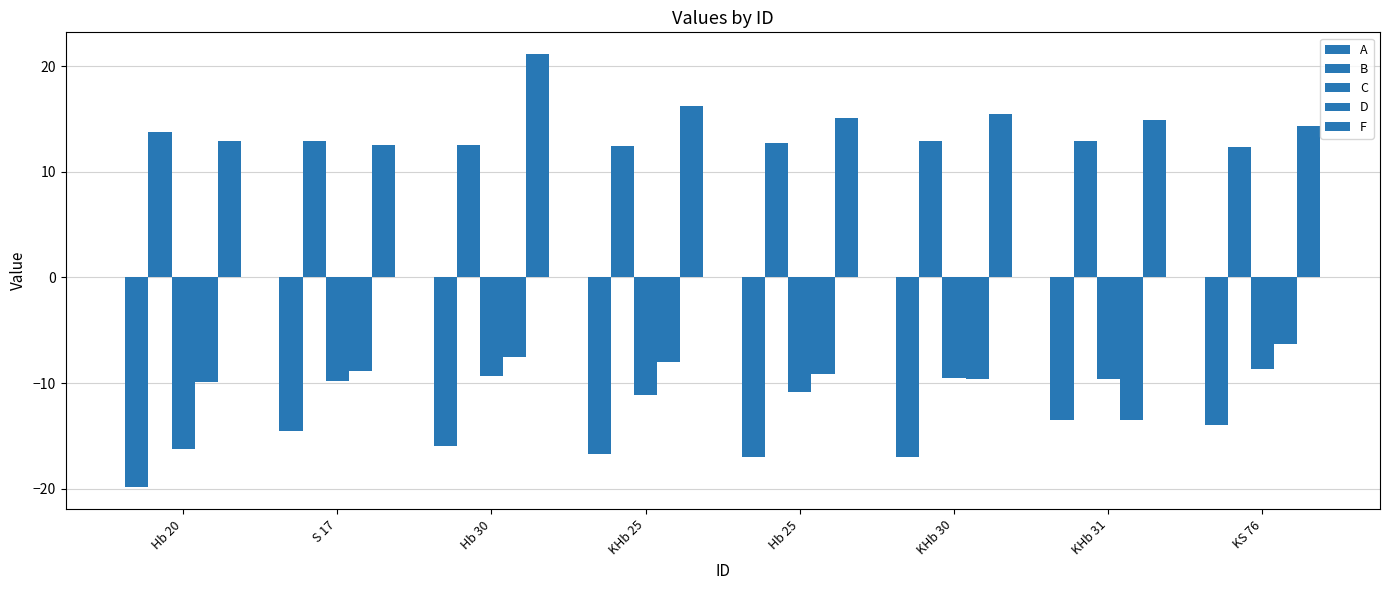

What is the total value across all series at KS 76?

-2.3